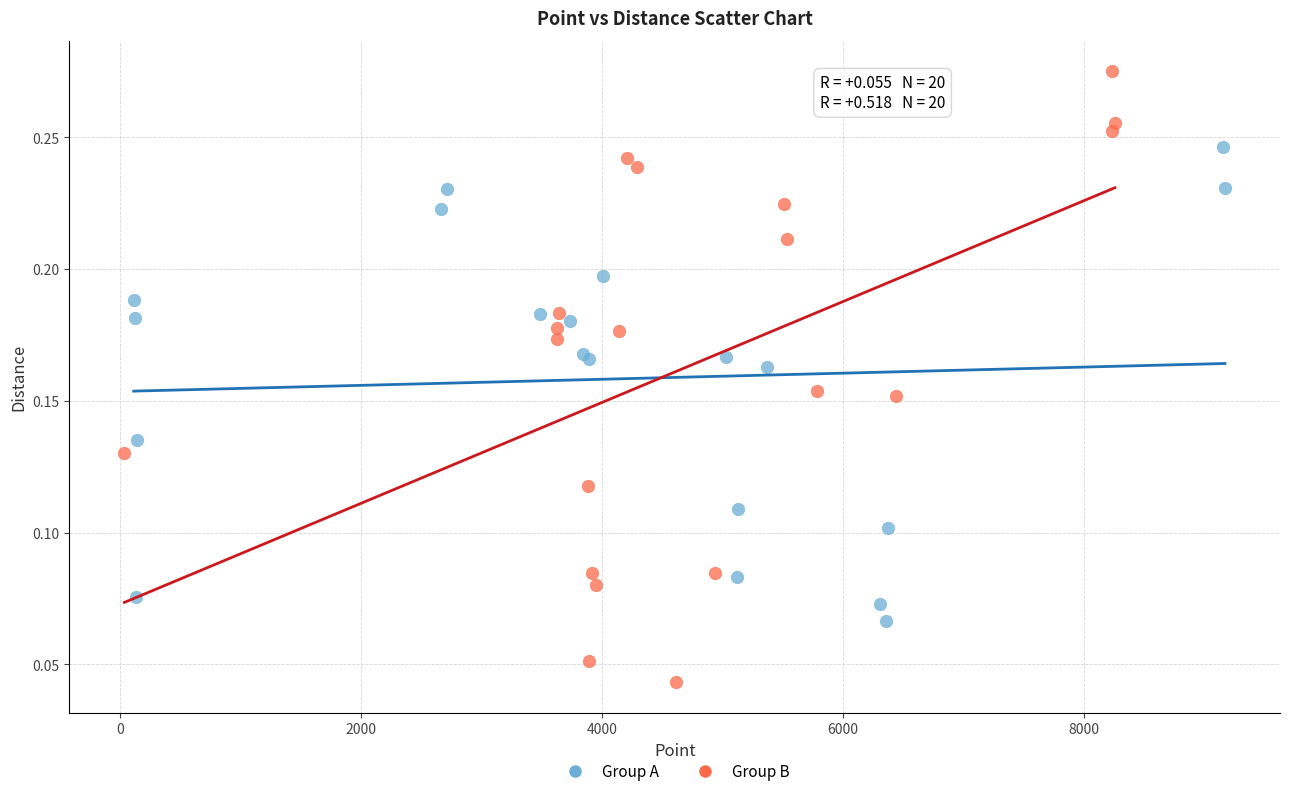

Which series has the largest Y range (max minus min)?

Group B